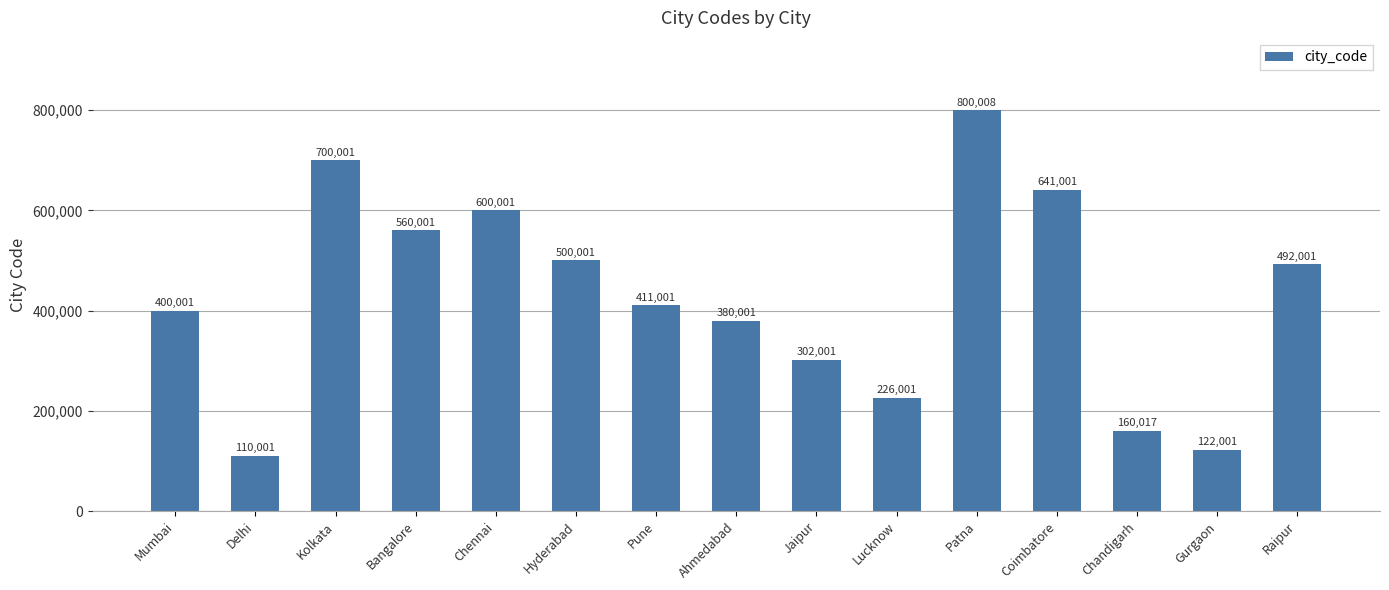

The chart shows a value of 1056044 at Patna. True or false?

False